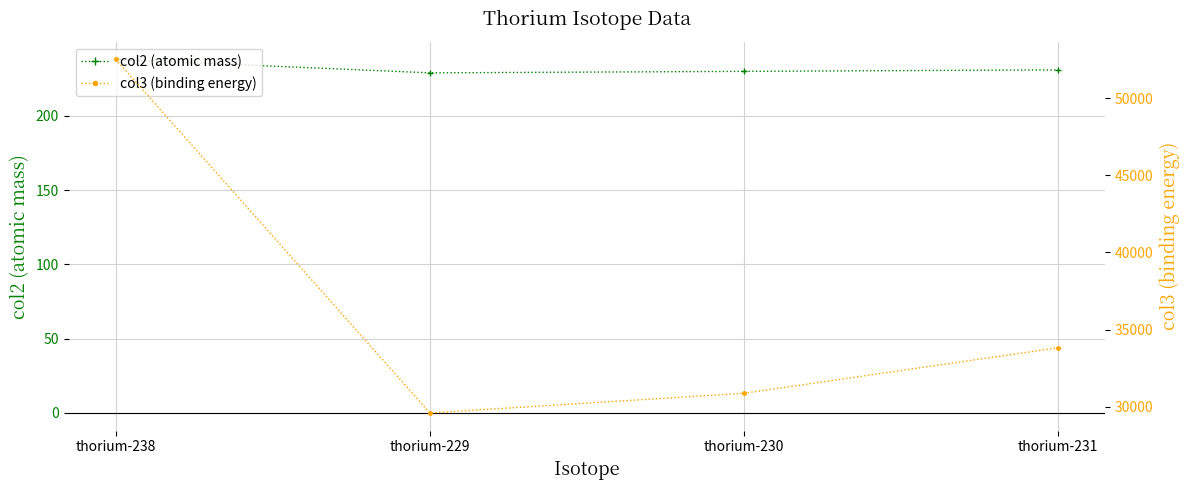

Between thorium-229 and thorium-230, which series saw the biggest shift?

col3 (binding energy)